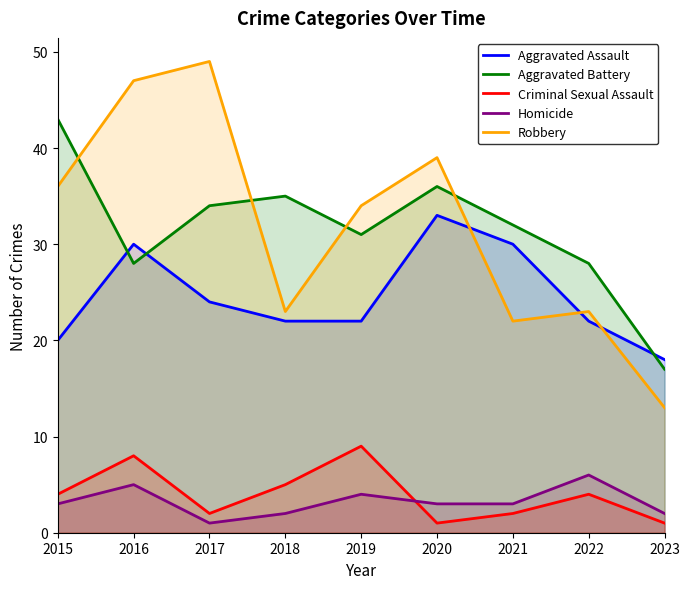

Which series has the widest spread of values?

Robbery